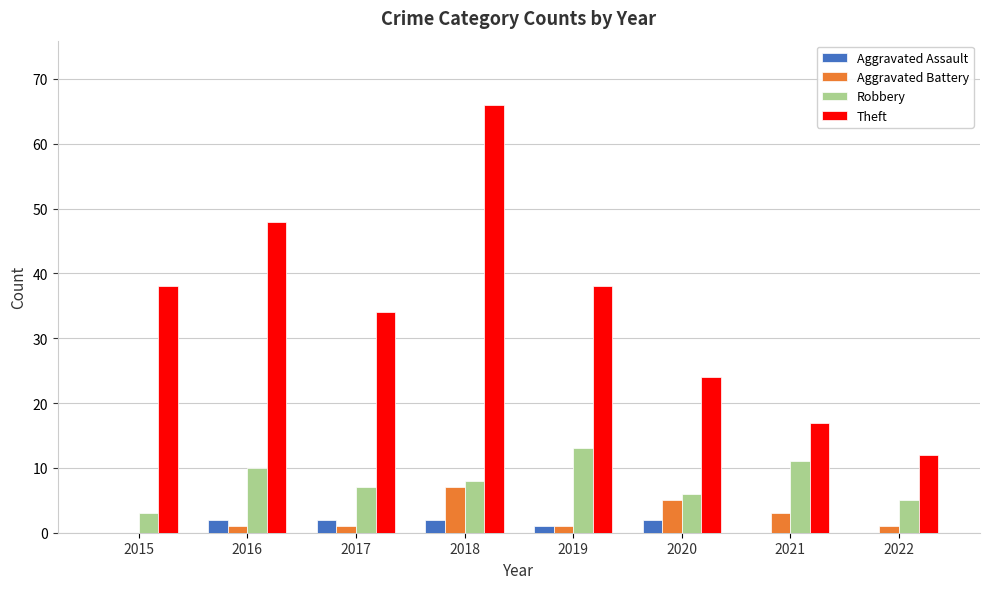

What are all the series names shown in the legend?

Aggravated Assault, Aggravated Battery, Robbery, Theft